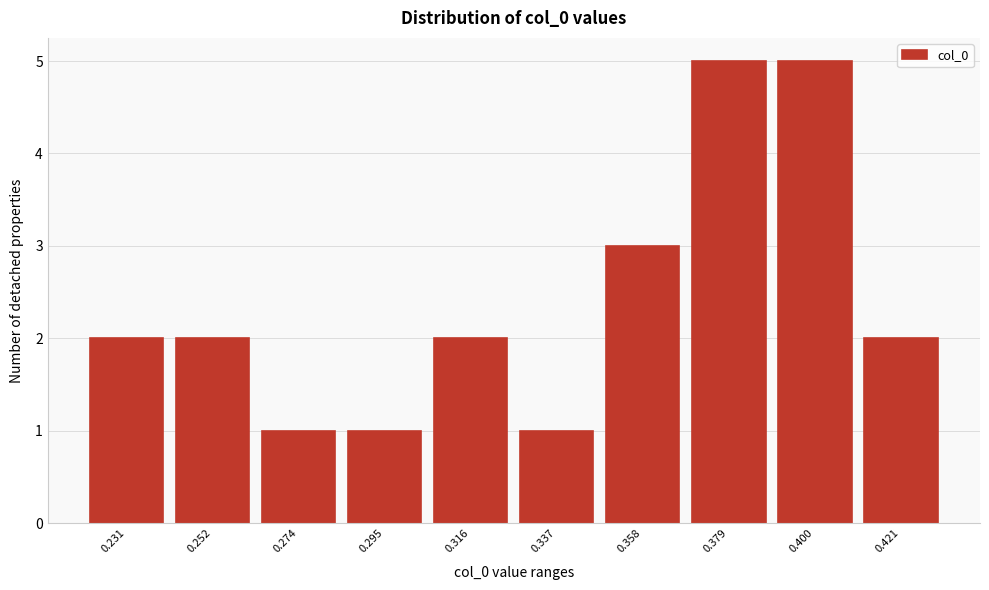

Reading left to right, list all the values displayed in this chart.

0.231=2	0.252=2	0.274=1	0.295=1	0.316=2	0.337=1	0.358=3	0.379=5	0.400=5	0.421=2